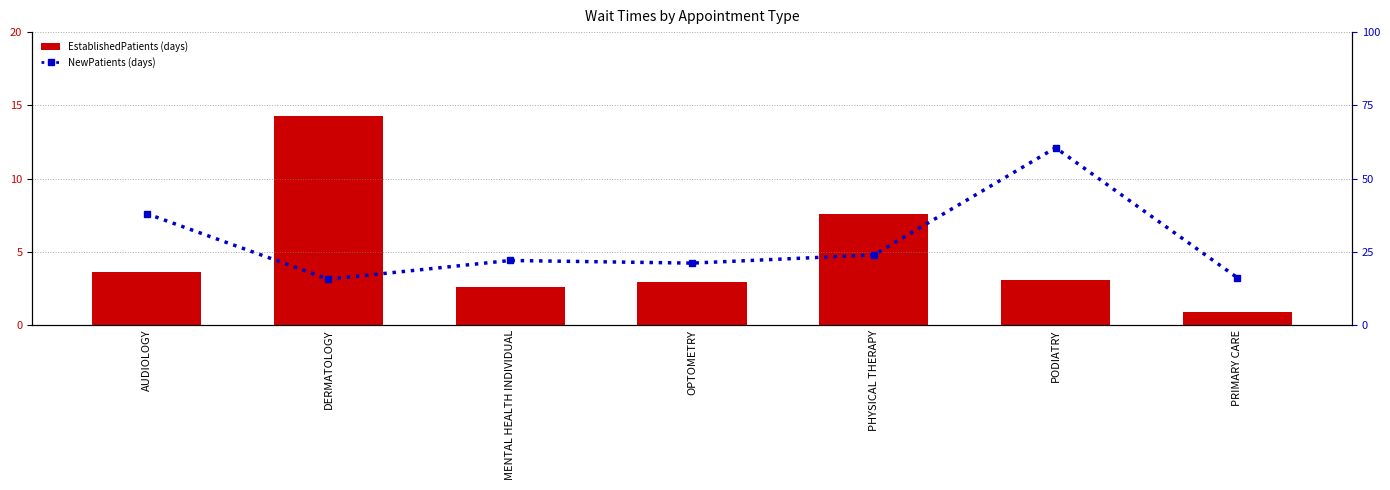

The value of NewPatients at PODIATRY is 42.2. True or false?

False